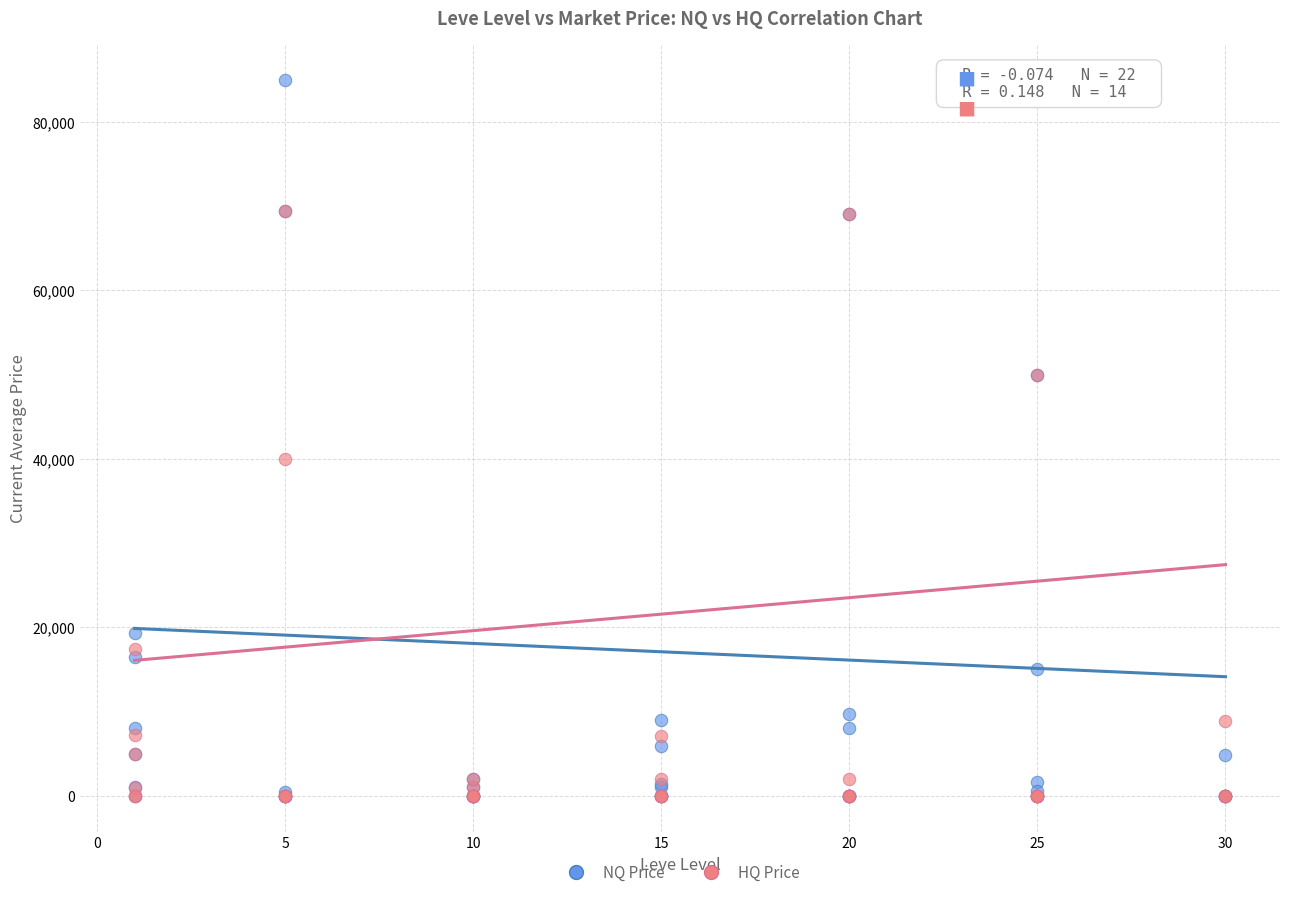

Which series has the largest Y range (max minus min)?

NQ Price